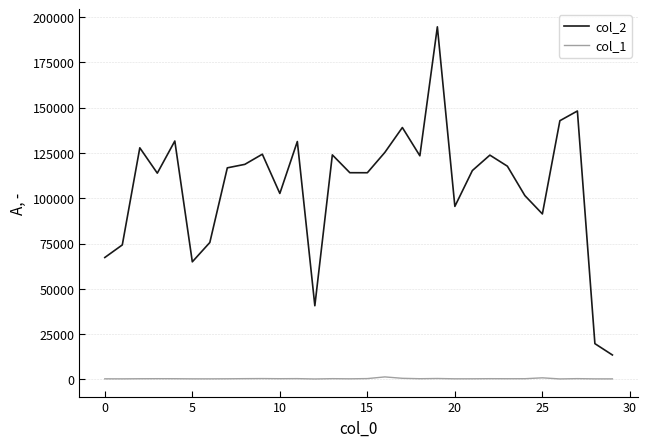

What is the maximum value shown in the chart?

194663